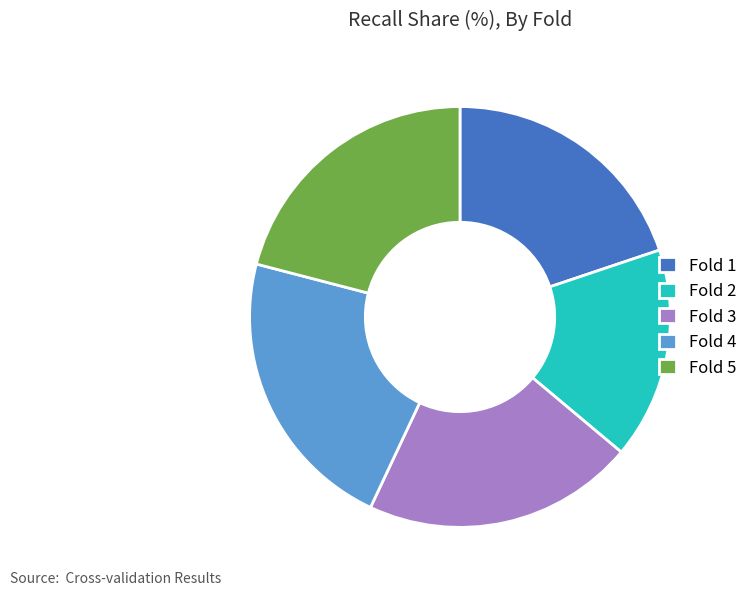

Is there a majority slice in this chart?

No